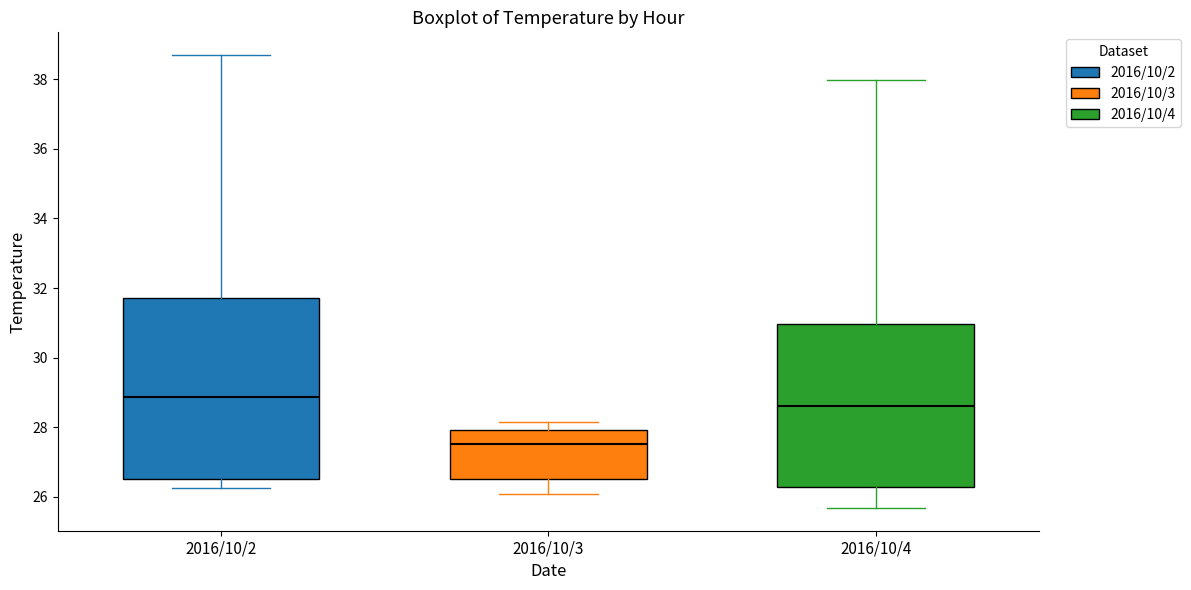

Comparing the boxes themselves (not the whiskers), which one is the tallest?

2016/10/2